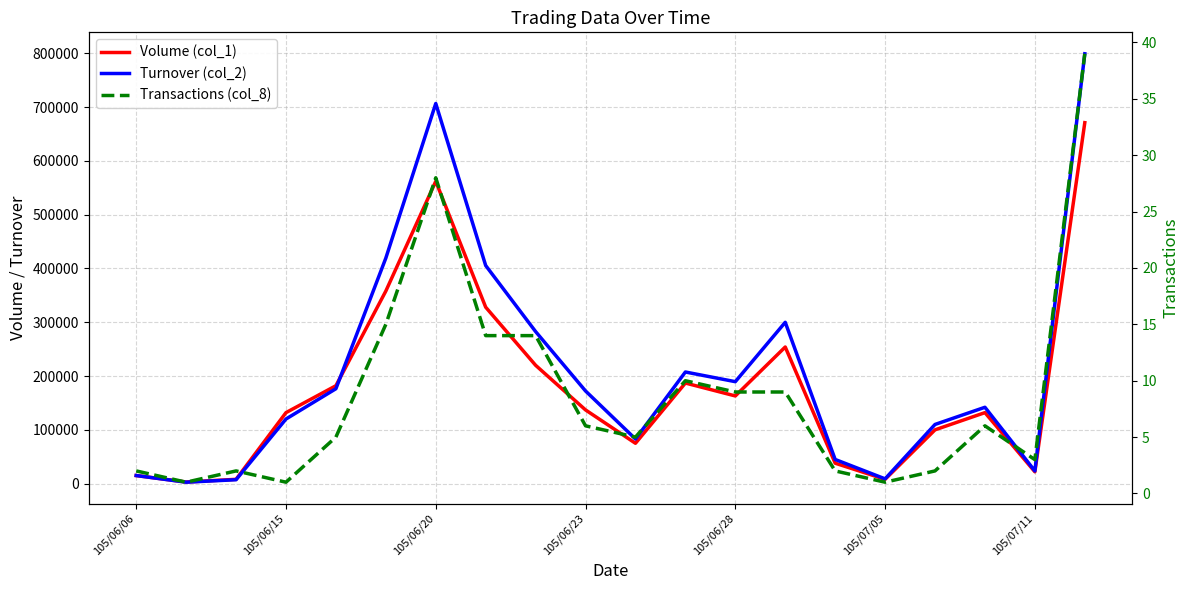

The value of Volume (col_1) at 105/07/05 is 10872. True or false?

False